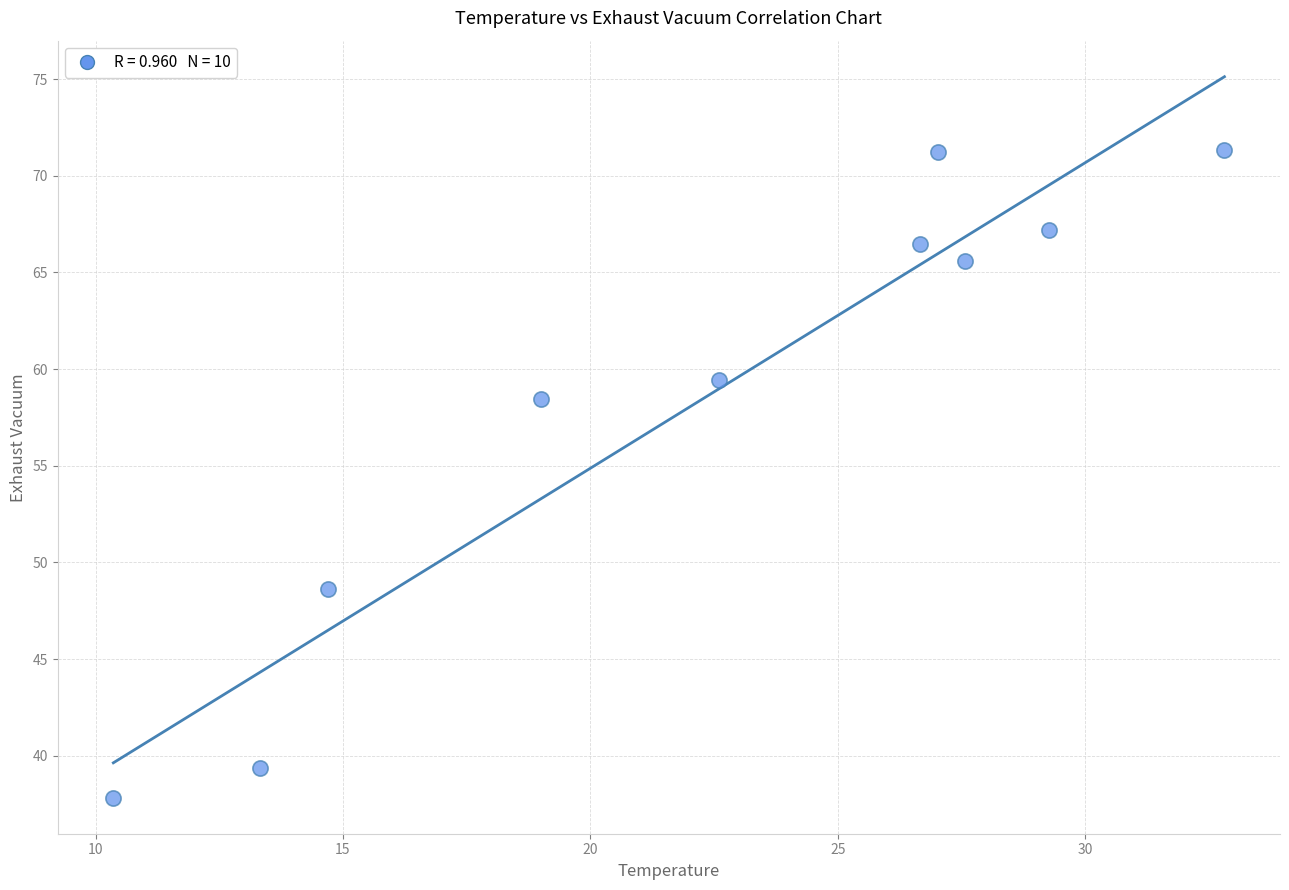

What Y value in the scatter plot is closest to 54?

58.5